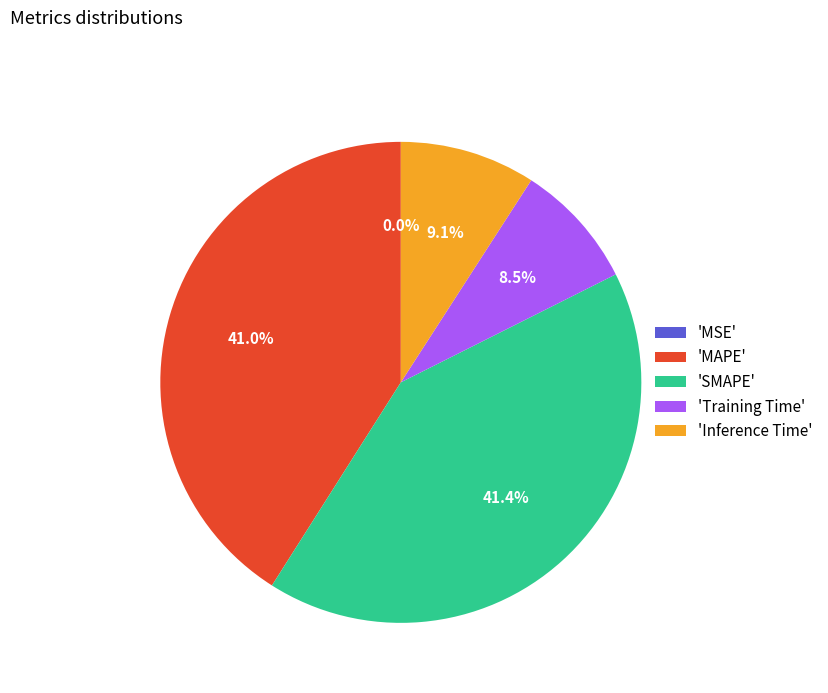

Does 'SMAPE' represent more than half of the total?

No